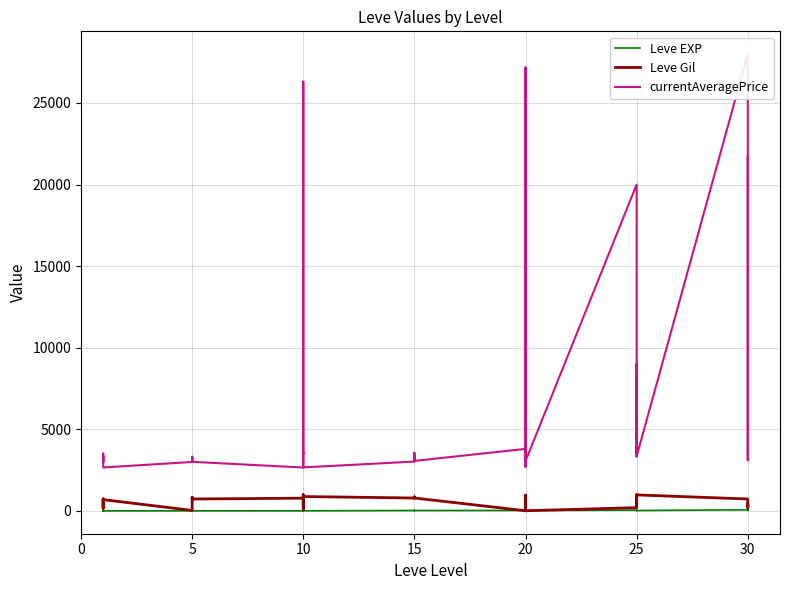

At how many categories does at least one series exceed 10875?

5